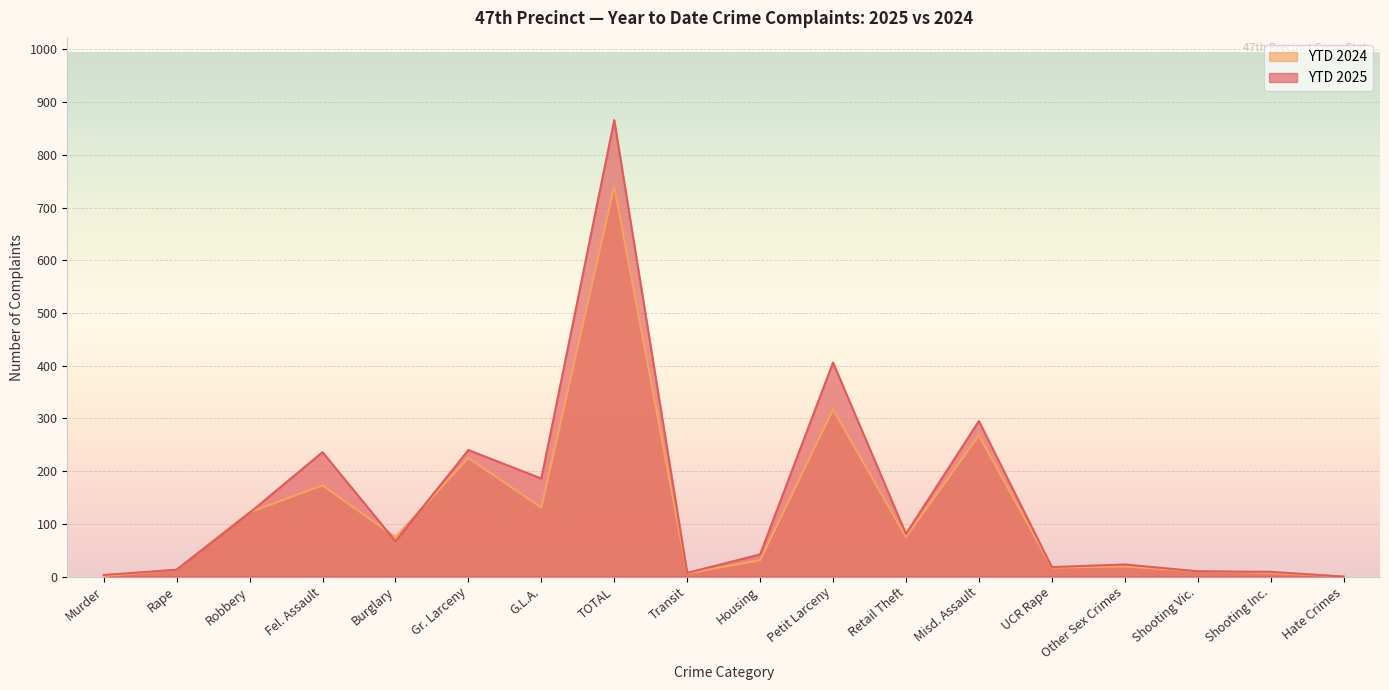

Reading left to right, what are all the values shown in this chart?

YTD 2025: 3	13	121	236	67	240	186	866	7	42	406	81	295	18	23	10	9	0
YTD 2024: 1	13	122	173	75	225	131	740	6	31	317	75	268	17	19	10	7	0